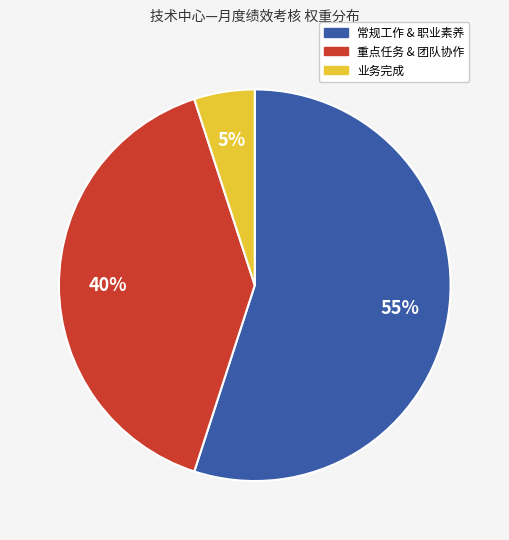

Is there a majority slice in this chart?

Yes